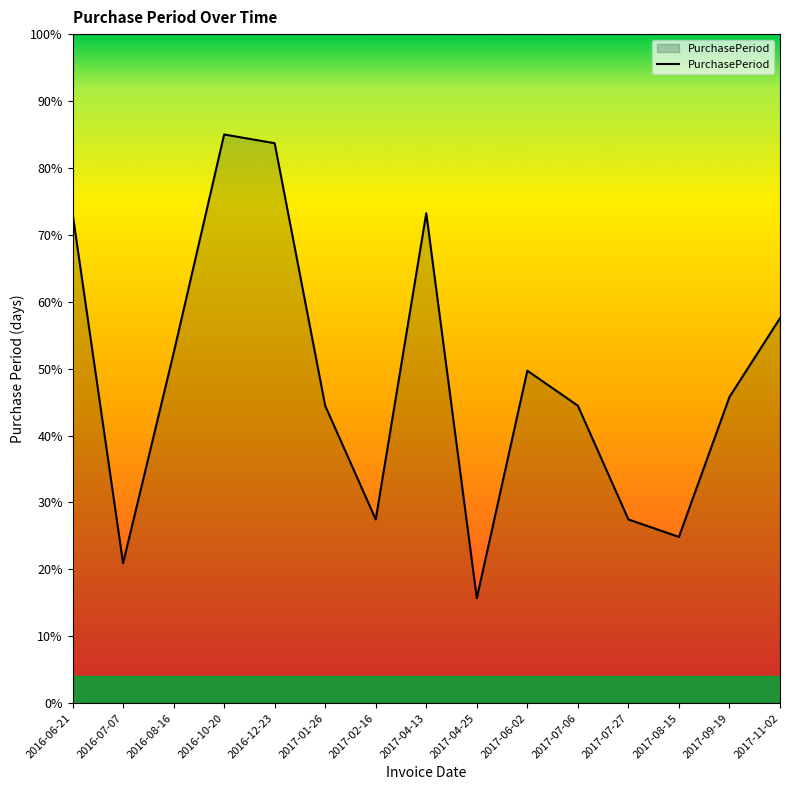

What is the average value?

48.4